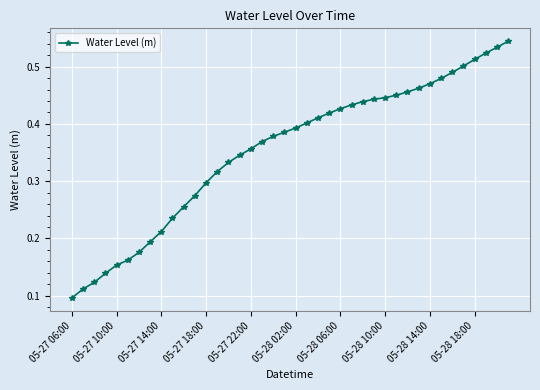

What is the sum of all values?

14.1